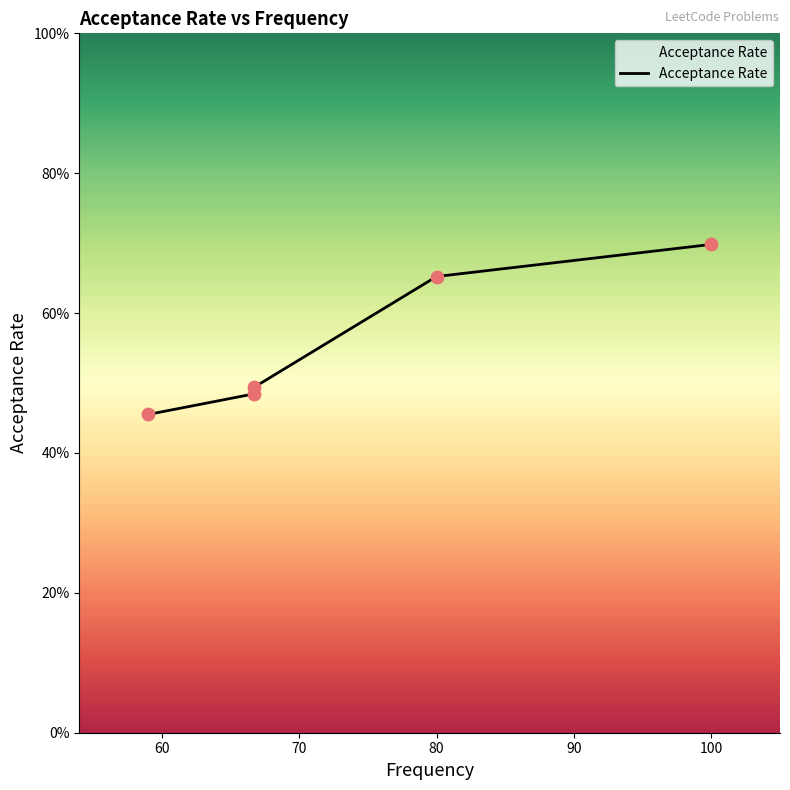

What is the change in value from 70 to 80?

+0.2